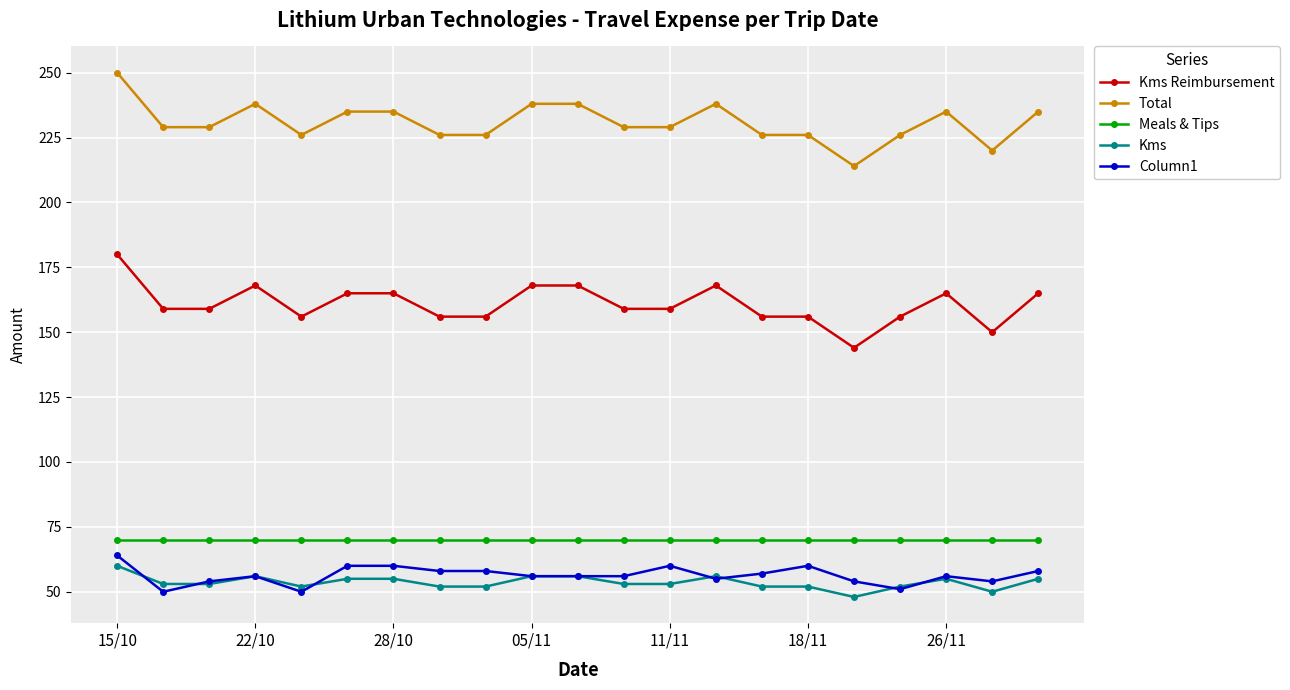

What are all the series names shown in the legend?

Kms Reimbursement, Total, Meals & Tips, Kms, Column1